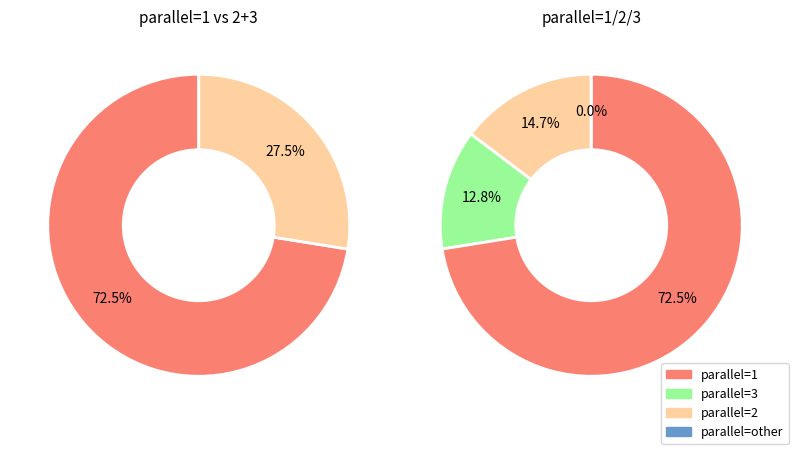

True or false: 1 accounts for 71% of the total.

True